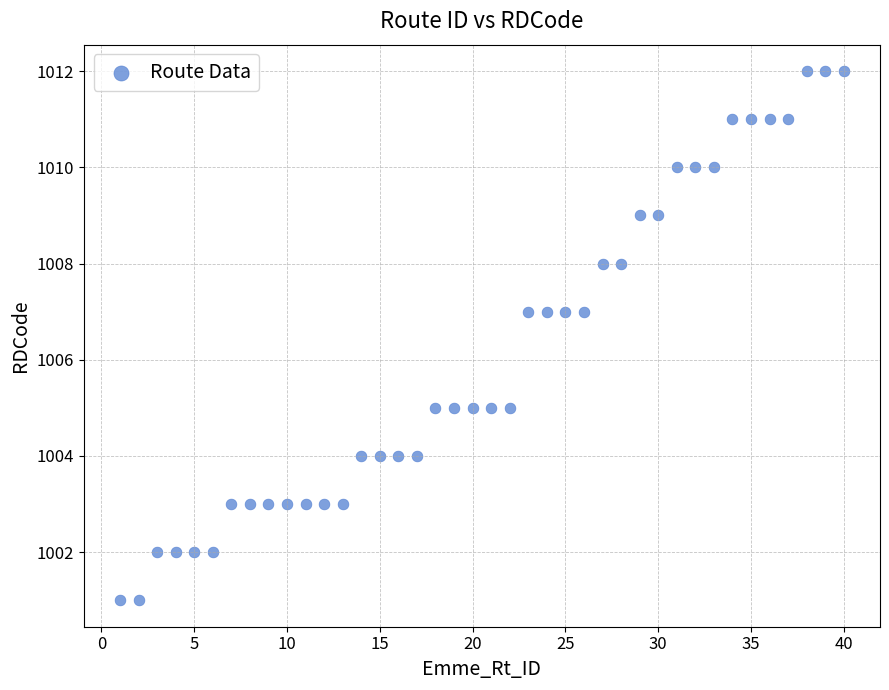

What is the range of Y values (max minus min)?

11